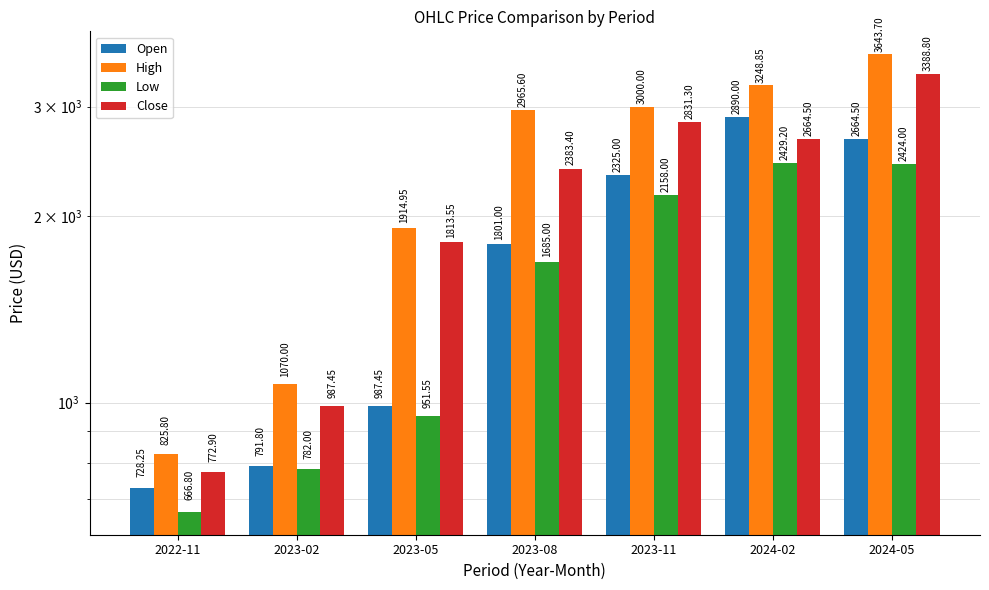

What is the average value of the Open series?

1741.1